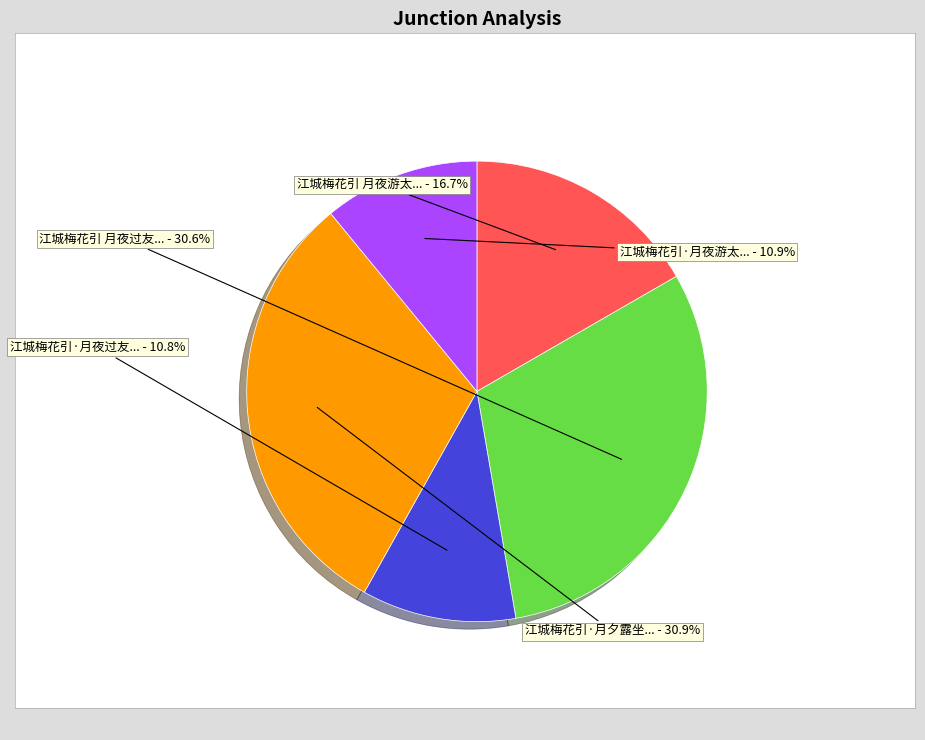

Is there a majority slice in this chart?

No